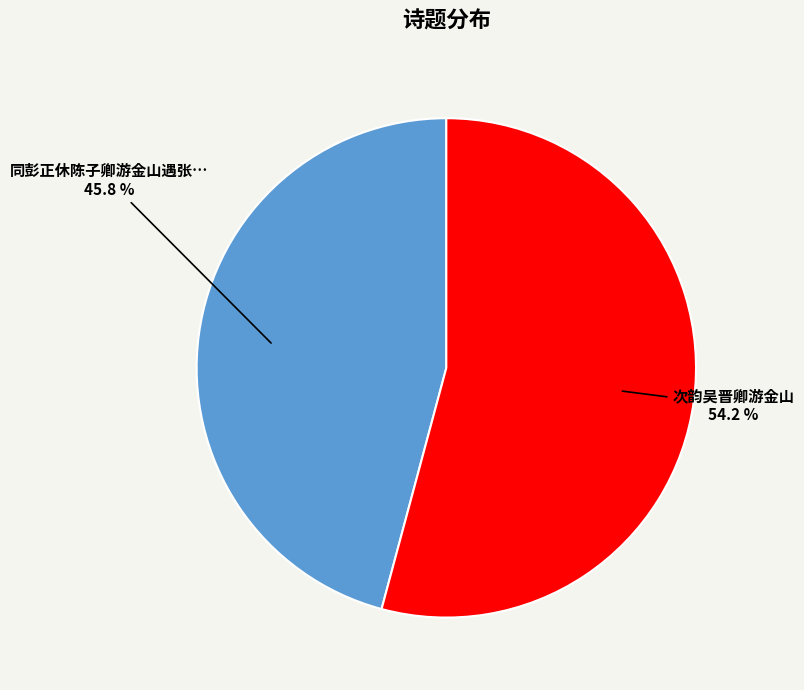

Is there a majority slice in this chart?

Yes